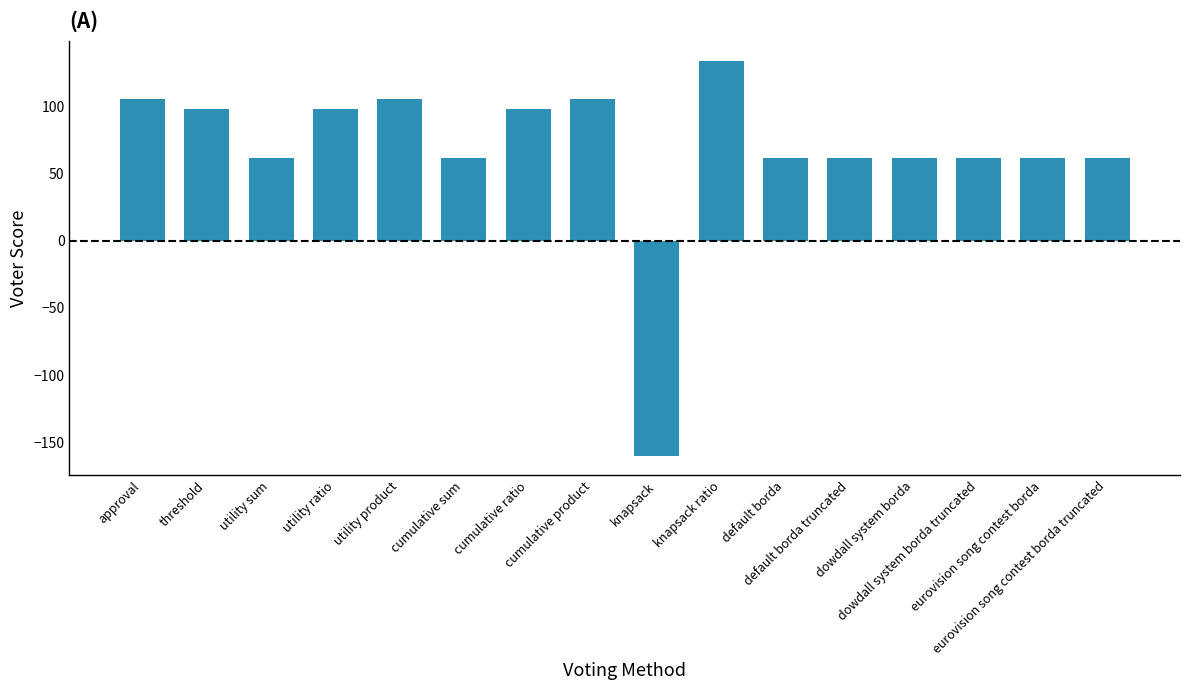

What is the value of the 15th bar from the left?

62